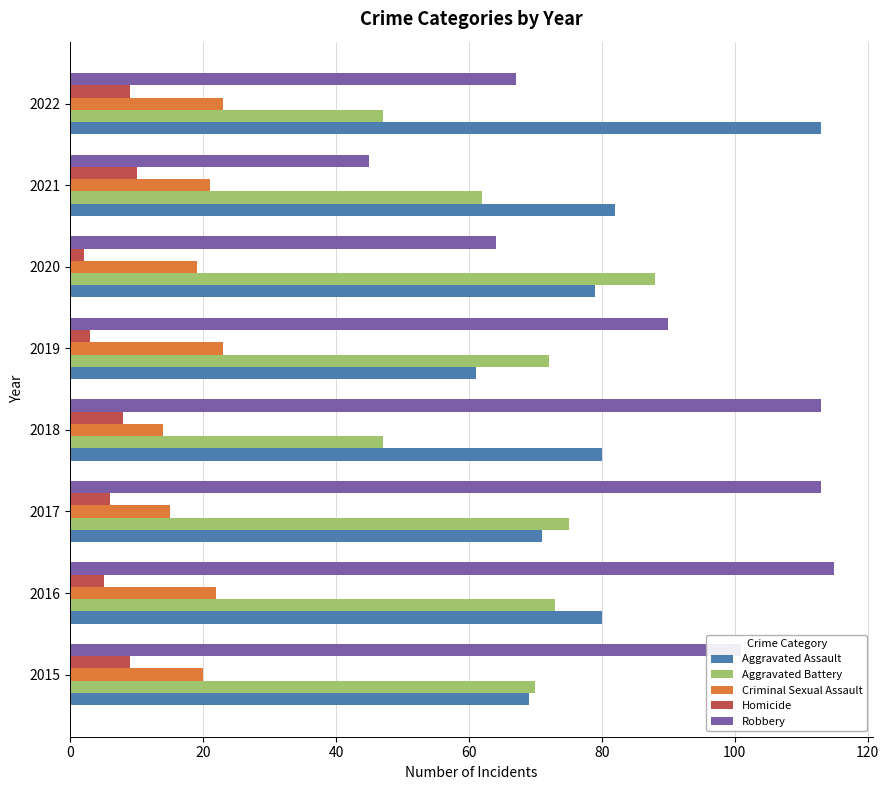

What value does the Homicide series have at 2017?

6